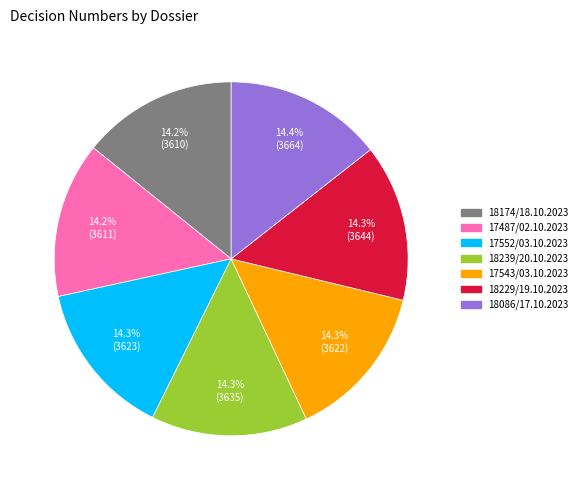

What percentage is NOT represented by 17487/02.10.2023?

85.8%